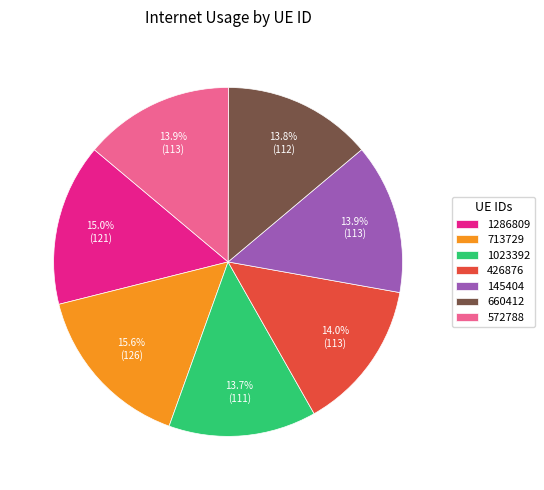

What percentage is the 1286809 slice, to the nearest percent?

15%